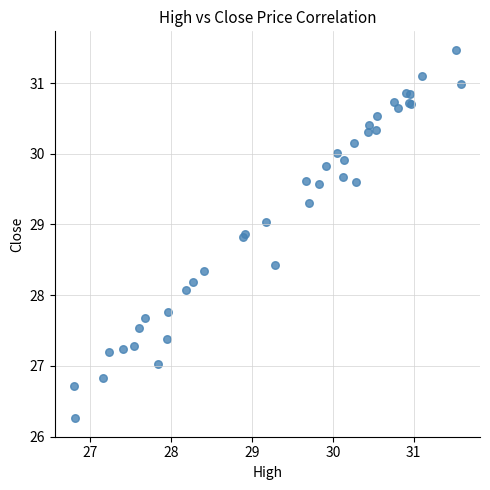

What Y value in the scatter plot is closest to 28?

28.1